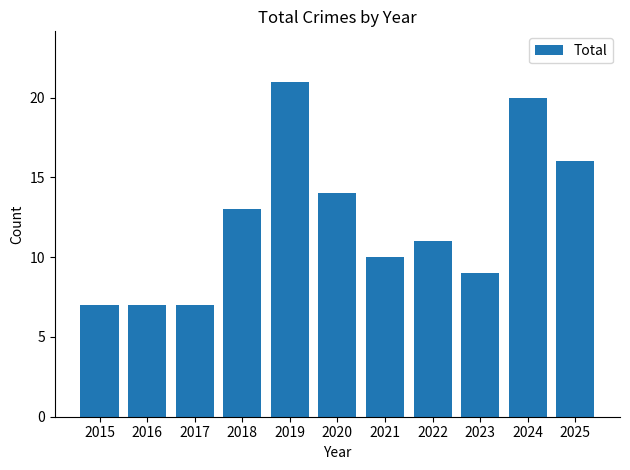

What is the value of the 7th bar from the left?

10